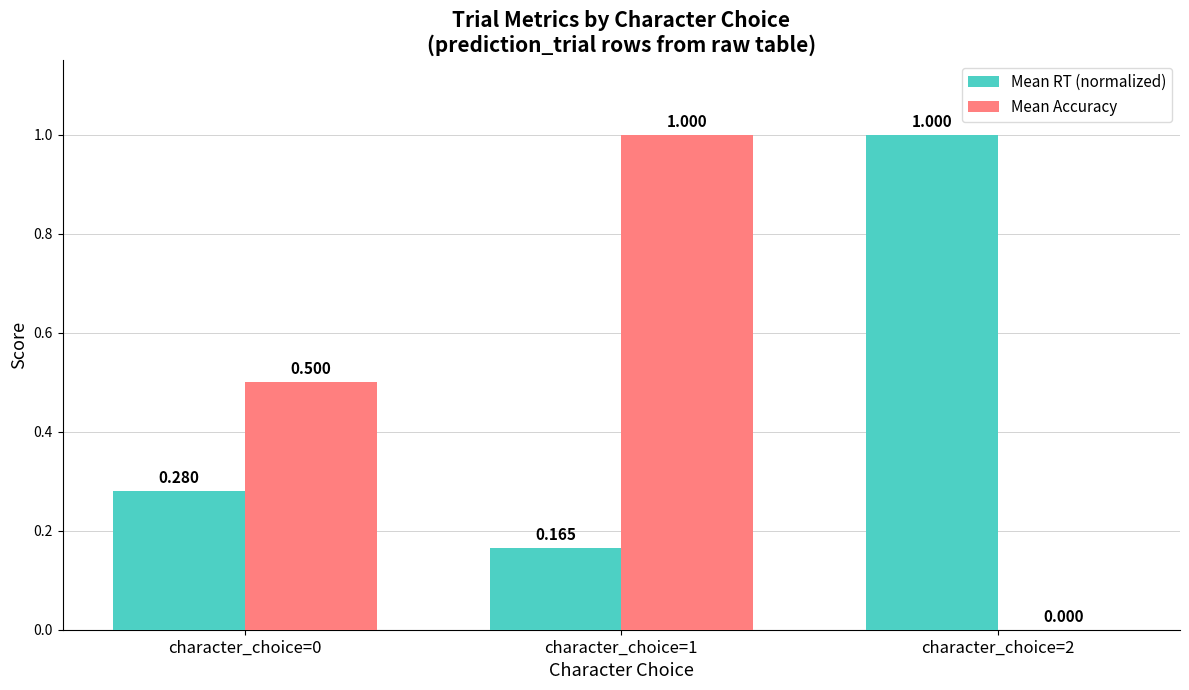

Which series has the largest total across all categories?

Mean Accuracy